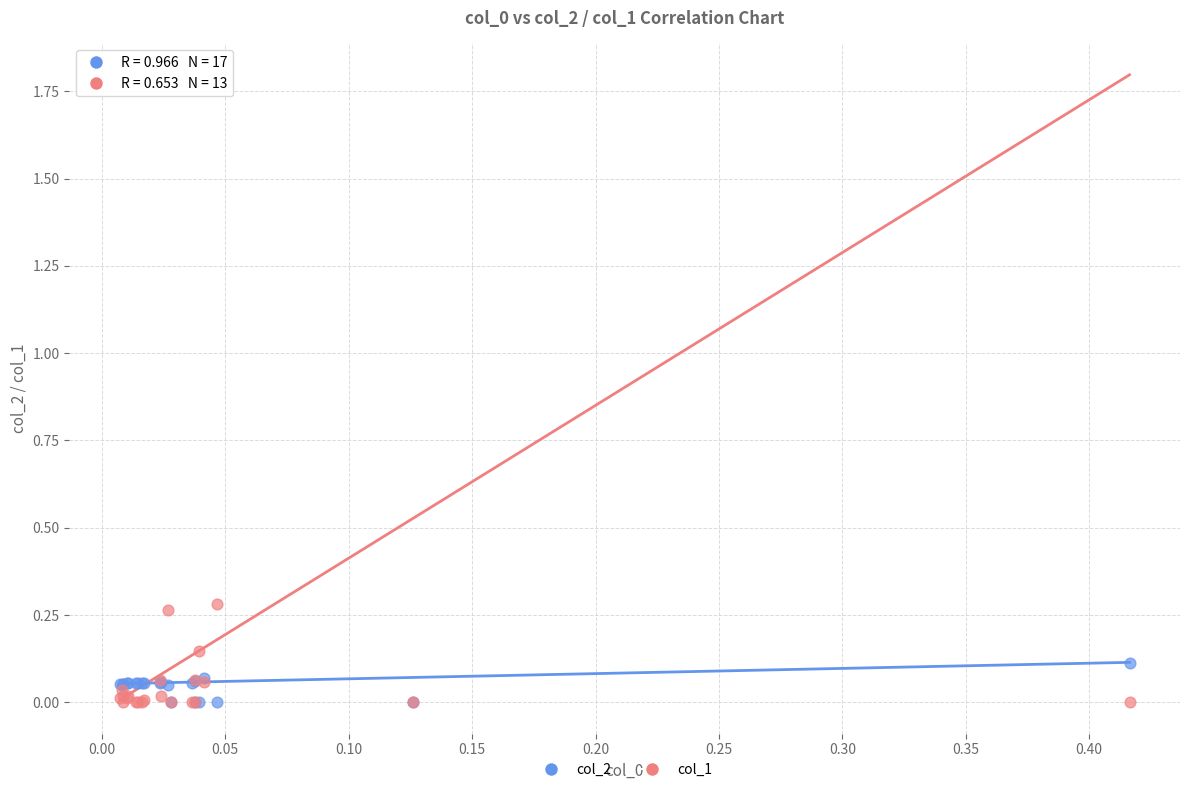

Which series has the largest Y range (max minus min)?

col_1